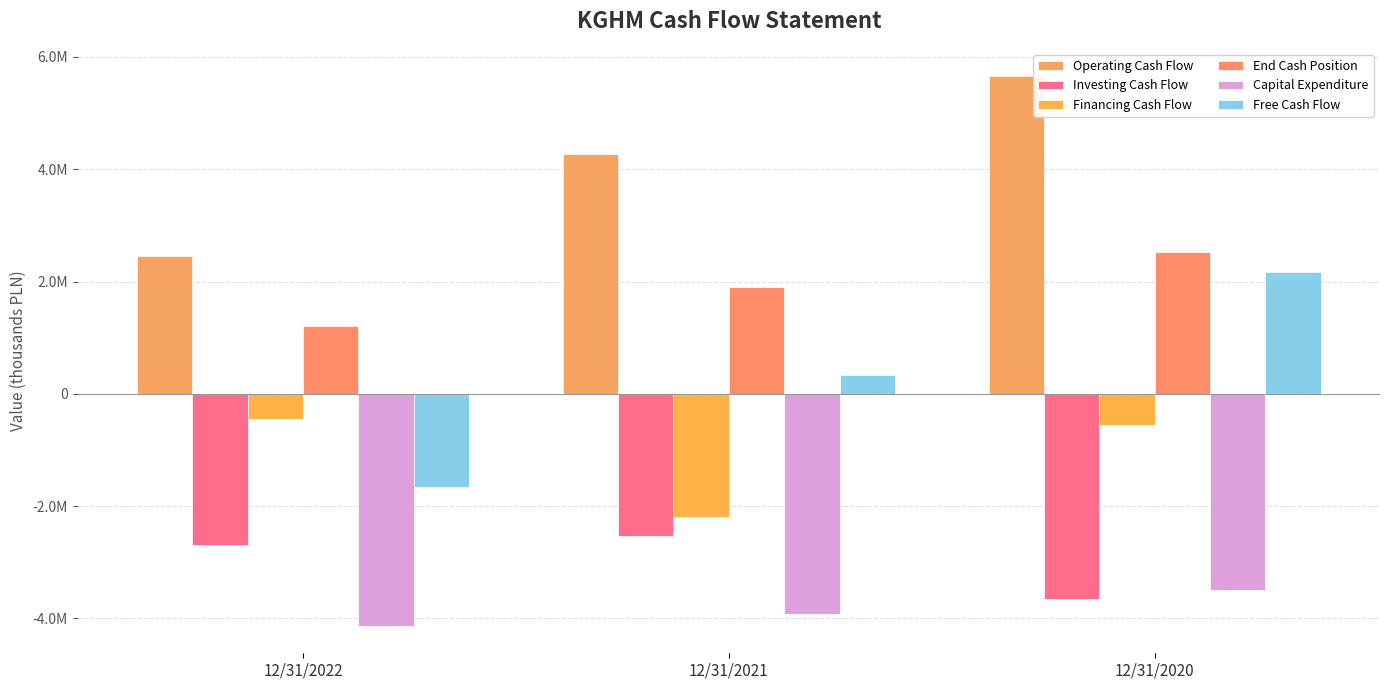

Does the chart contain stacked bars?

No